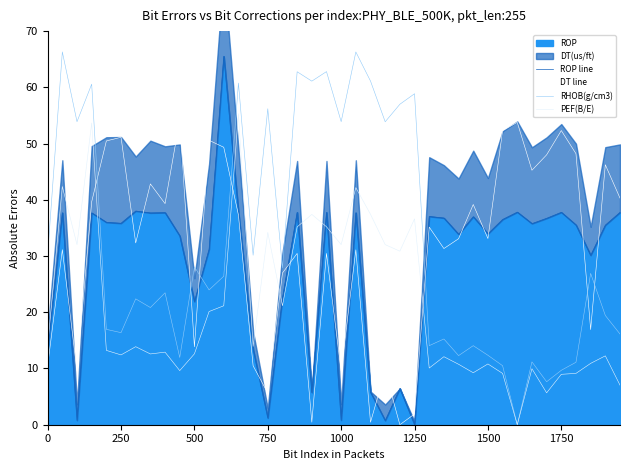

Read the DT line value at 26.

35.1